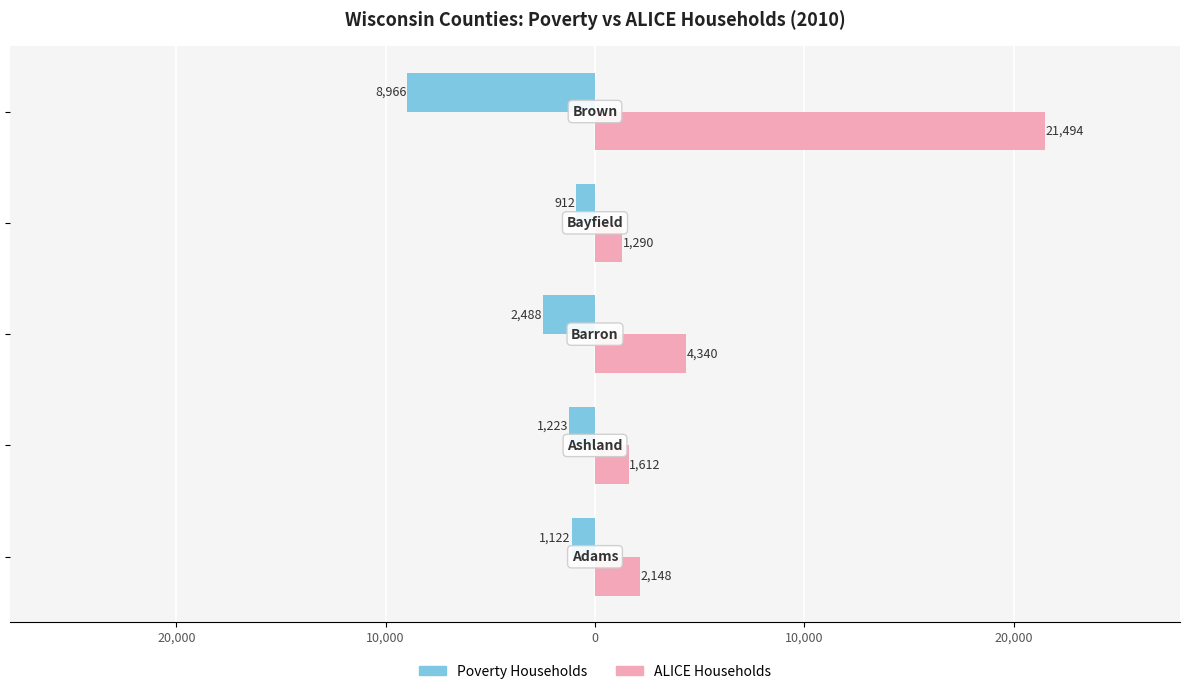

List the series in order of their peak value, highest first.

ALICE Households, Poverty Households